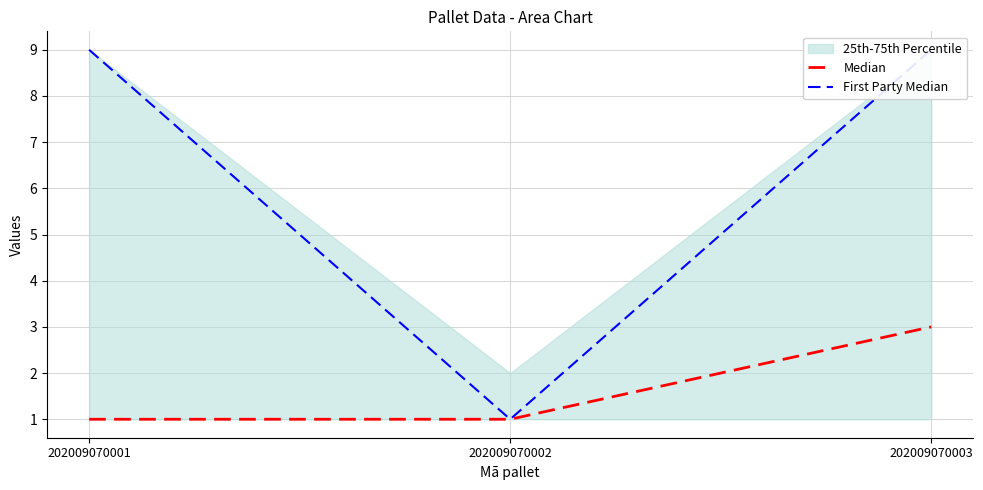

What is the sum of all Median values?

5